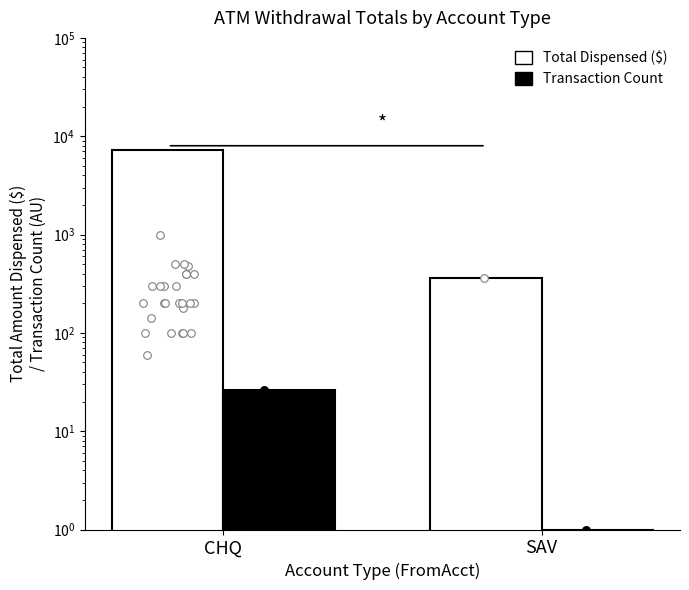

Is the value of Total Dispensed ($) at CHQ greater than the value of Transaction Count at CHQ?

Yes